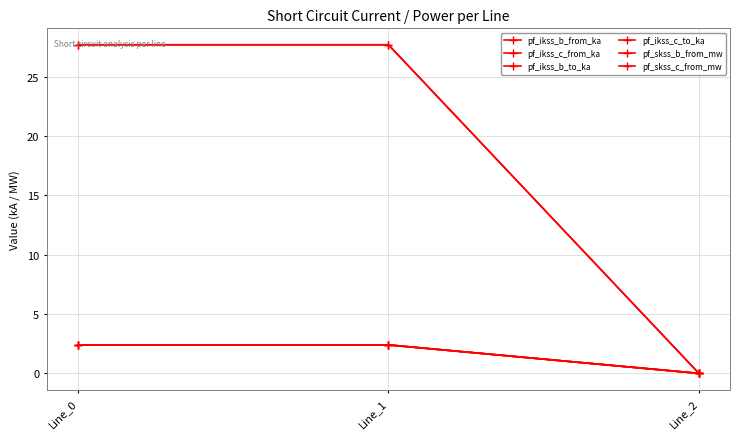

Is this an area chart (filled region under the line)?

No